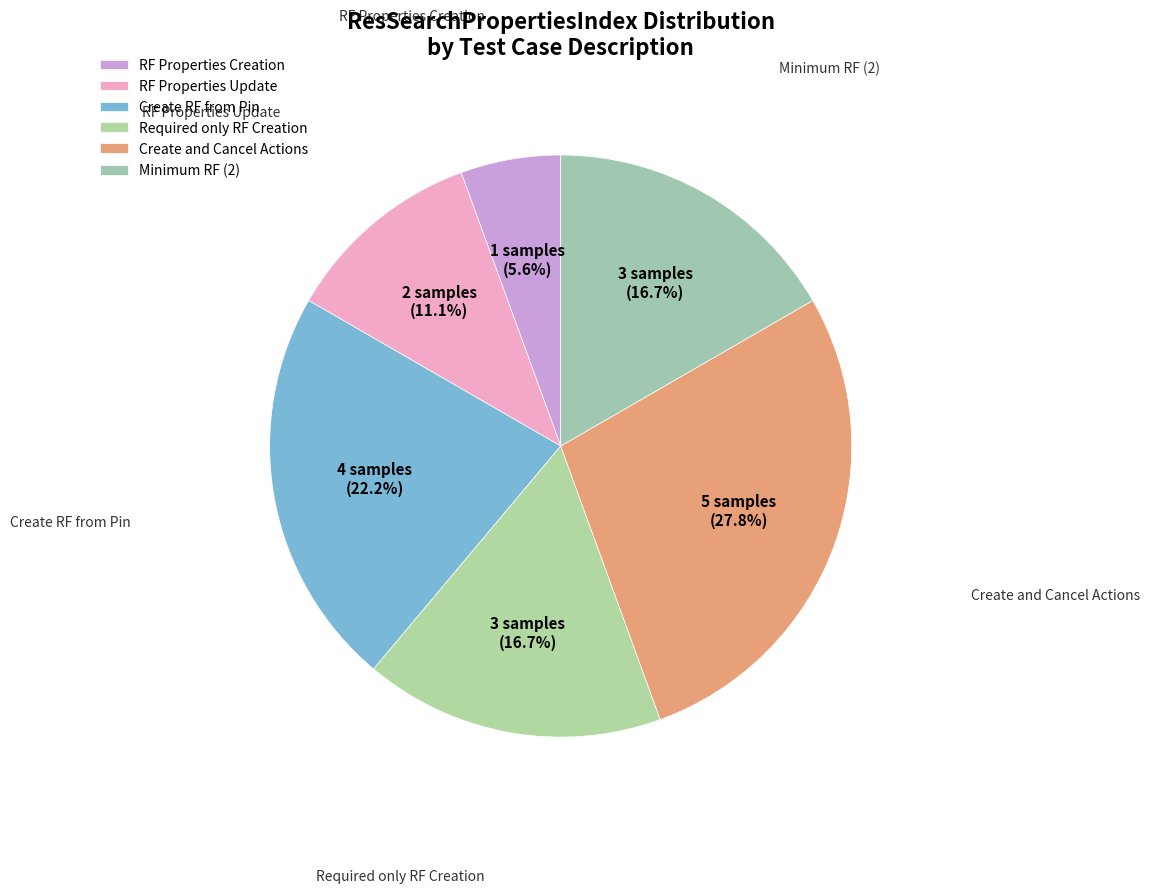

Does any single category account for the majority?

No